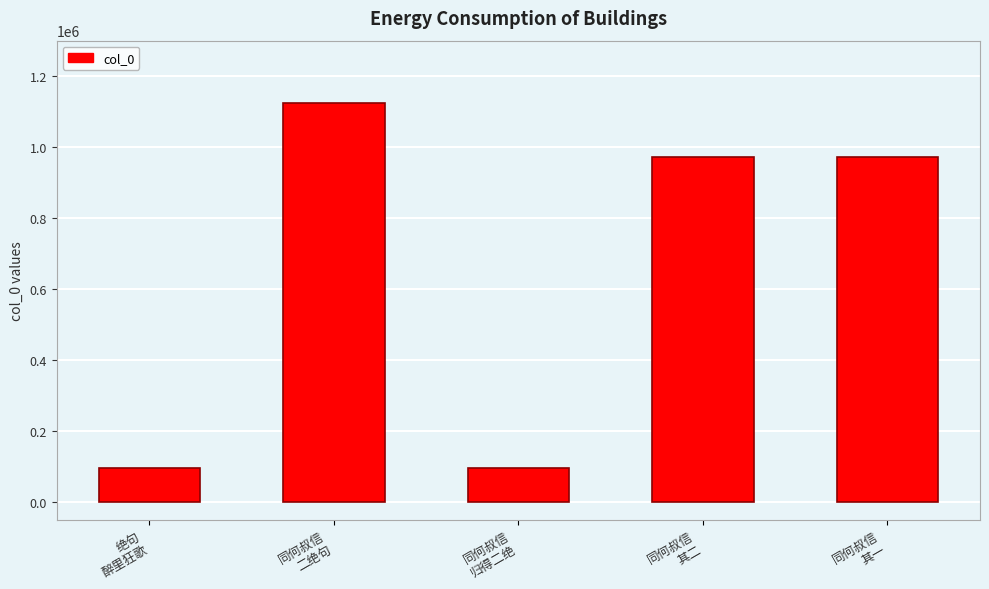

What is the sum of all values?

3261505